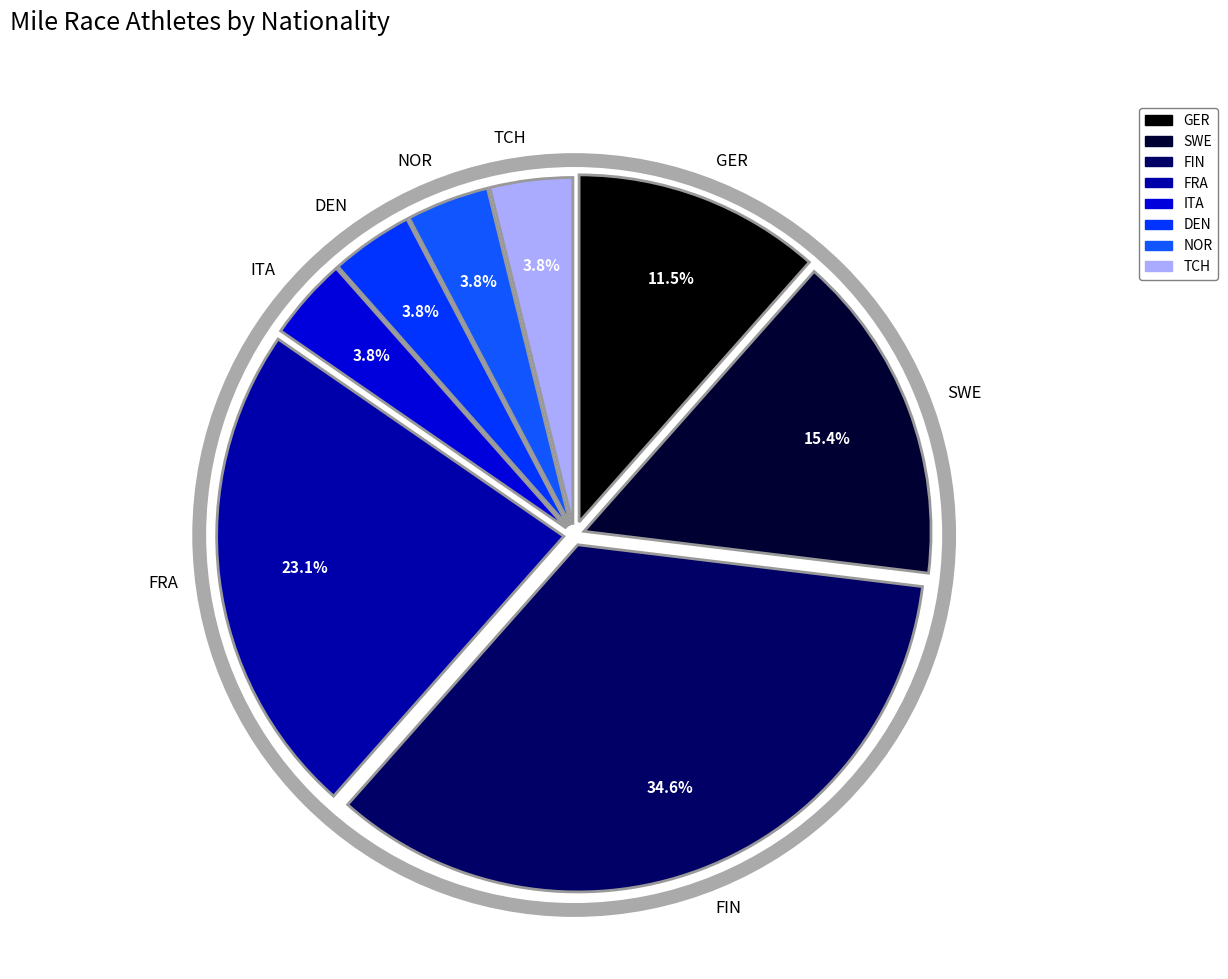

The TCH slice represents 14% of the pie. True or false?

False